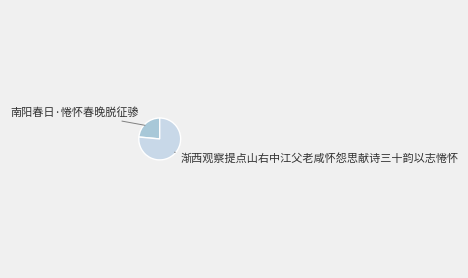

Does any single category account for the majority?

Yes